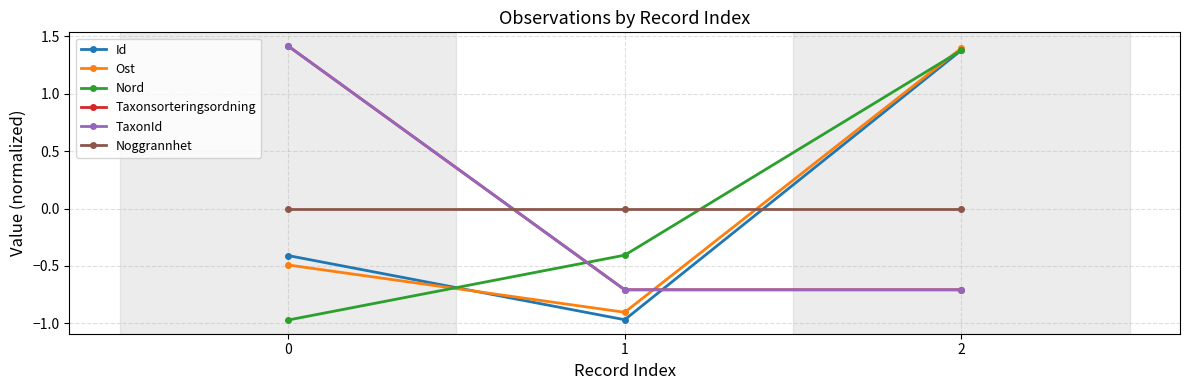

At how many categories does at least one series exceed 0?

2